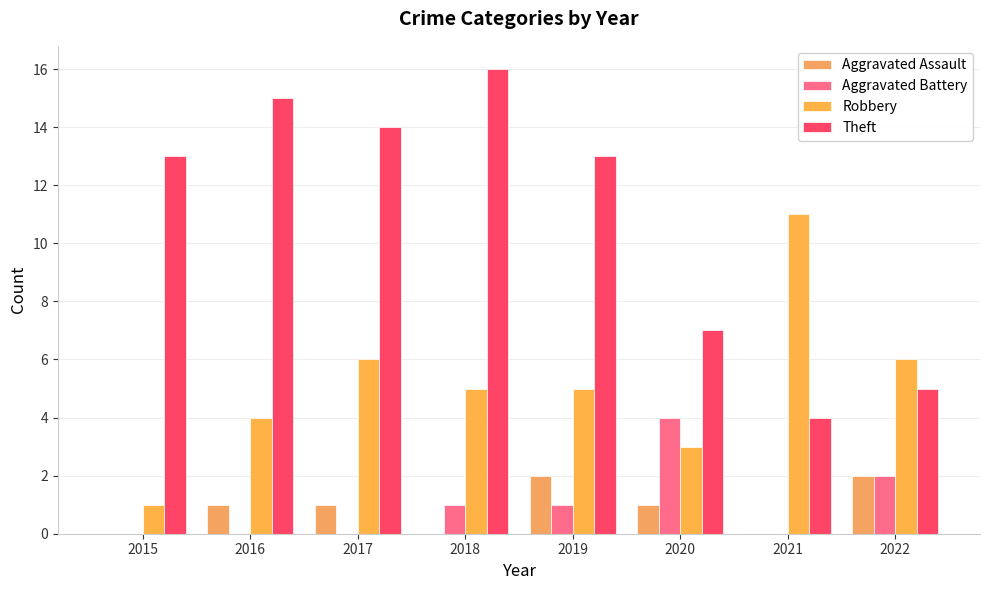

Reading right to left, extract all data points from this chart.

Aggravated Assault: 2022=2	2021=0	2020=1	2019=2	2018=0	2017=1	2016=1	2015=0
Aggravated Battery: 2022=2	2021=0	2020=4	2019=1	2018=1	2017=0	2016=0	2015=0
Robbery: 2022=6	2021=11	2020=3	2019=5	2018=5	2017=6	2016=4	2015=1
Theft: 2022=5	2021=4	2020=7	2019=13	2018=16	2017=14	2016=15	2015=13